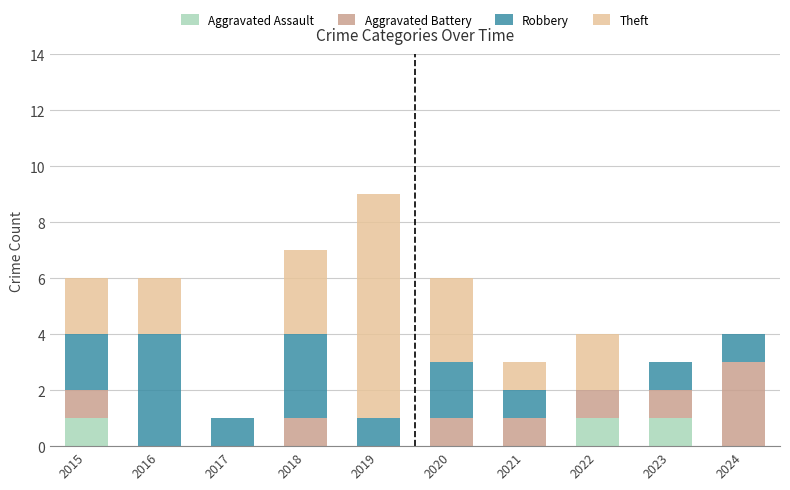

The Aggravated Assault series shows 1 at 2023. True or false?

True